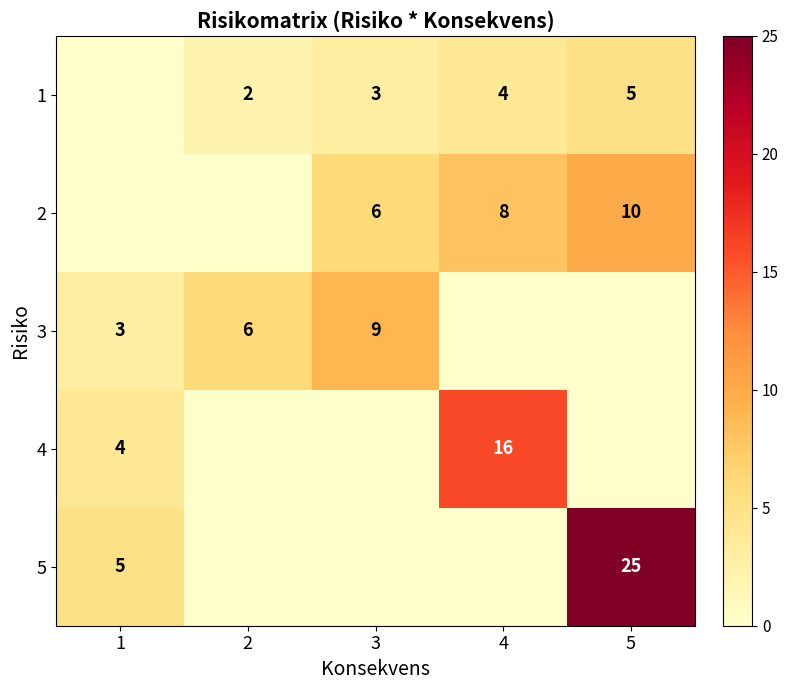

How many categories are shown in the chart?

5